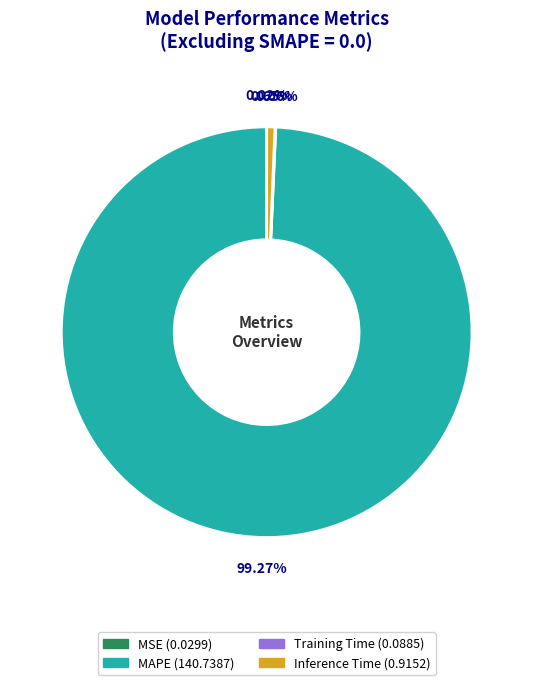

Which has a higher value, Inference Time or MAPE?

MAPE